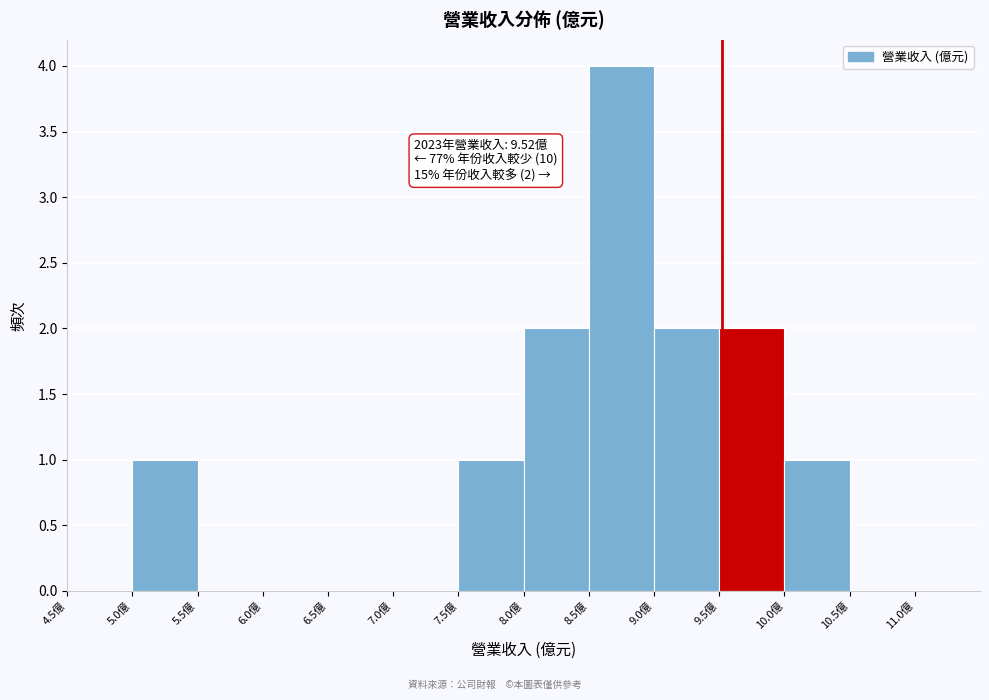

Over which range of the x-axis is the bar tallest?

8.5 to 9.0